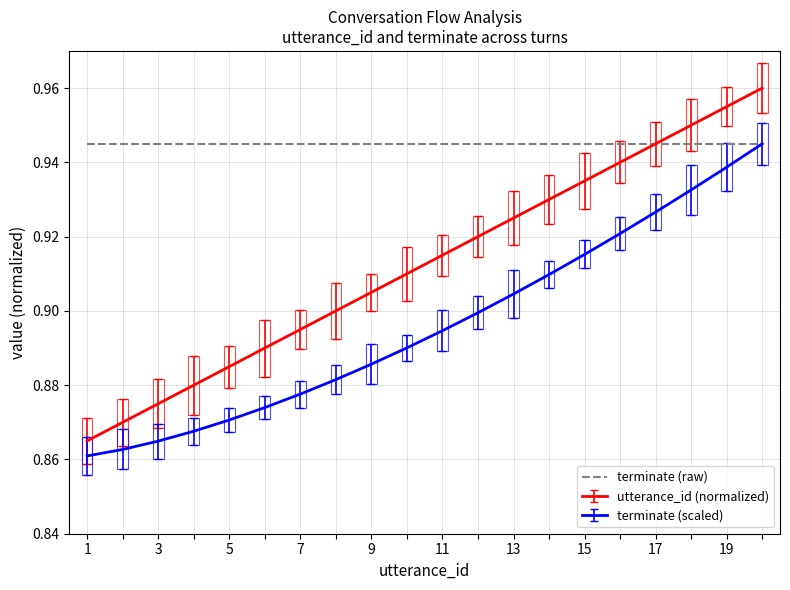

What is the value of the 6th point from the left?

0.9